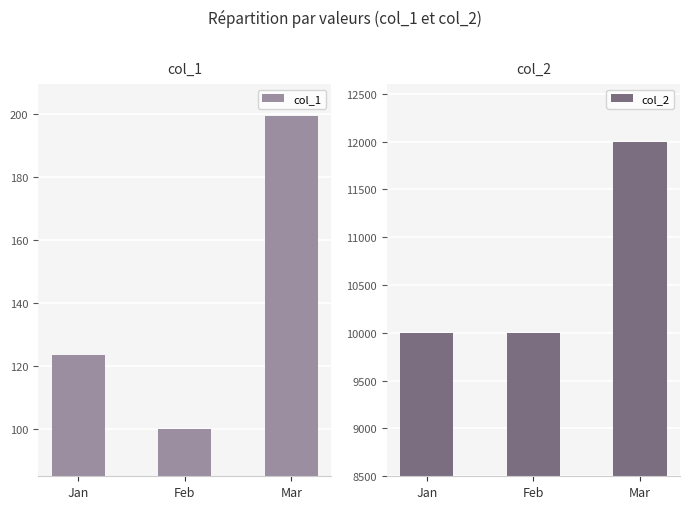

Which series changed the most between Jan and Feb?

col_1